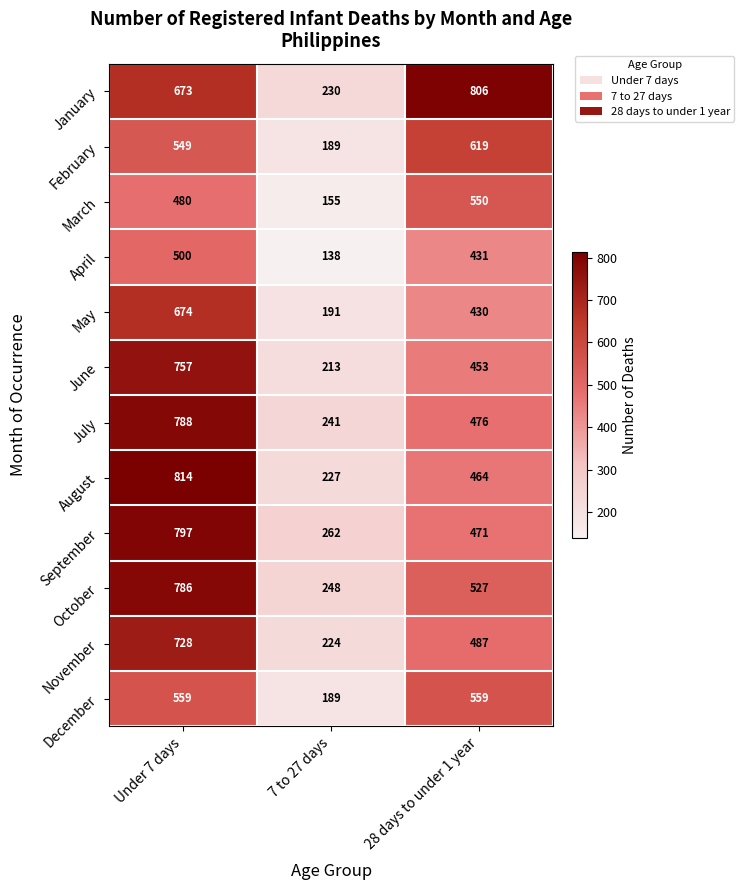

Rank the series at Under 7 days from lowest to highest value.

March, April, February, December, January, May, November, June, October, July, September, August